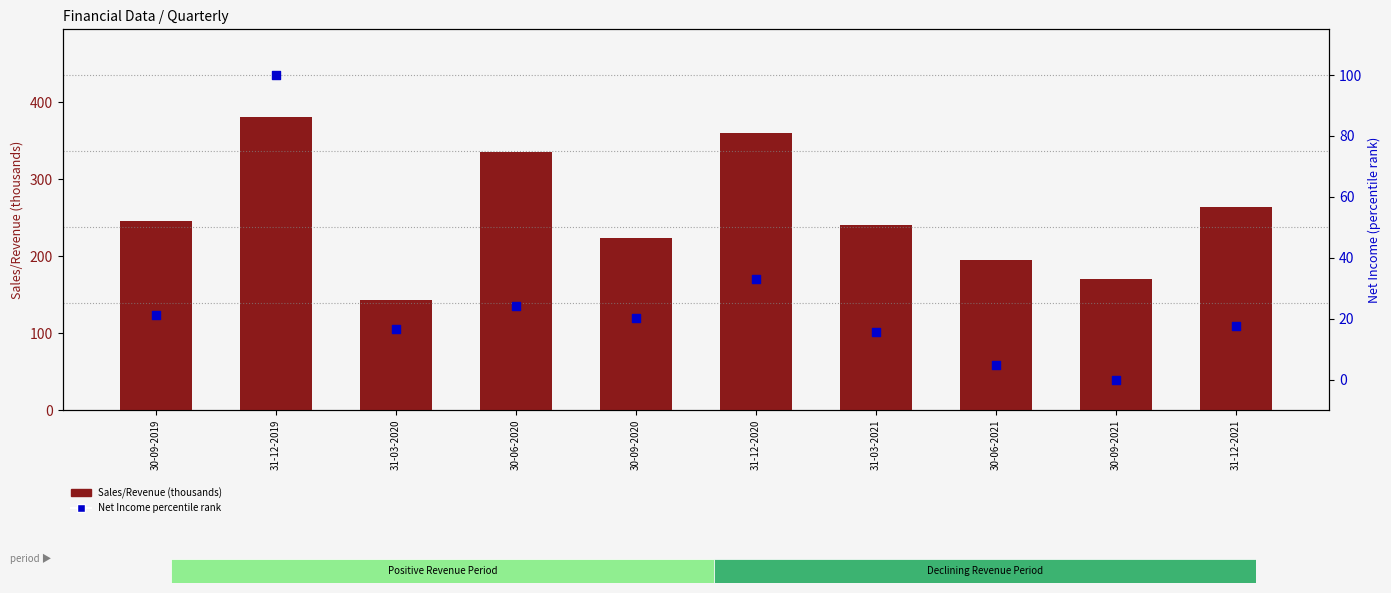

Which series has the widest spread of Y values?

Sales/Revenue (thousands)